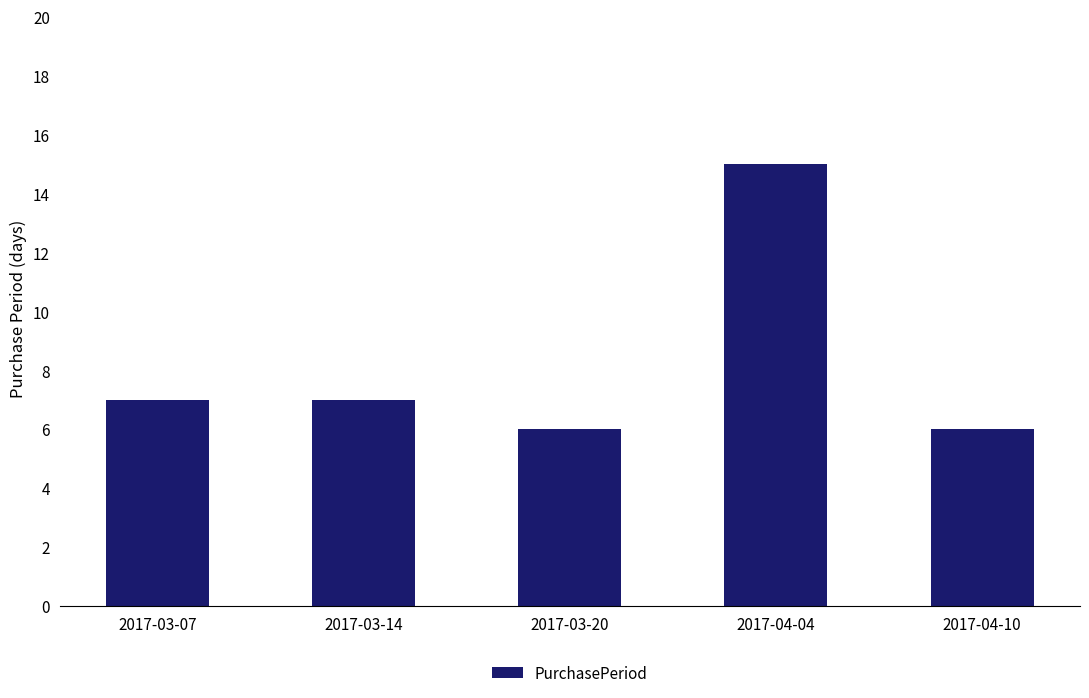

True or false: the data shows 7 at 2017-03-14.

True